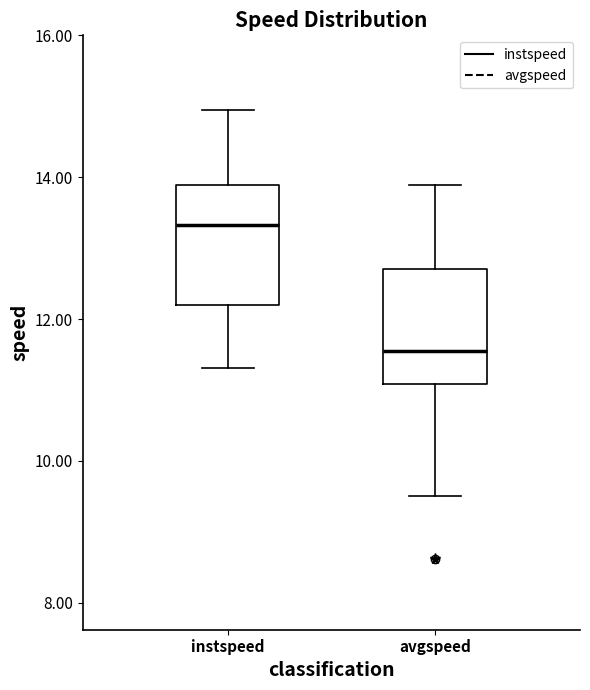

Reading left to right, read every box against the y-axis: the position of its median line, the range the box covers, and the ends of its whiskers. The values are not printed on the chart, so give them approximately, as read against the axis.

instspeed: median 13.4, box 12.2 to 13.8, whiskers 11.4 to 15.0
avgspeed: median 11.6, box 11.0 to 12.8, whiskers 9.6 to 13.8